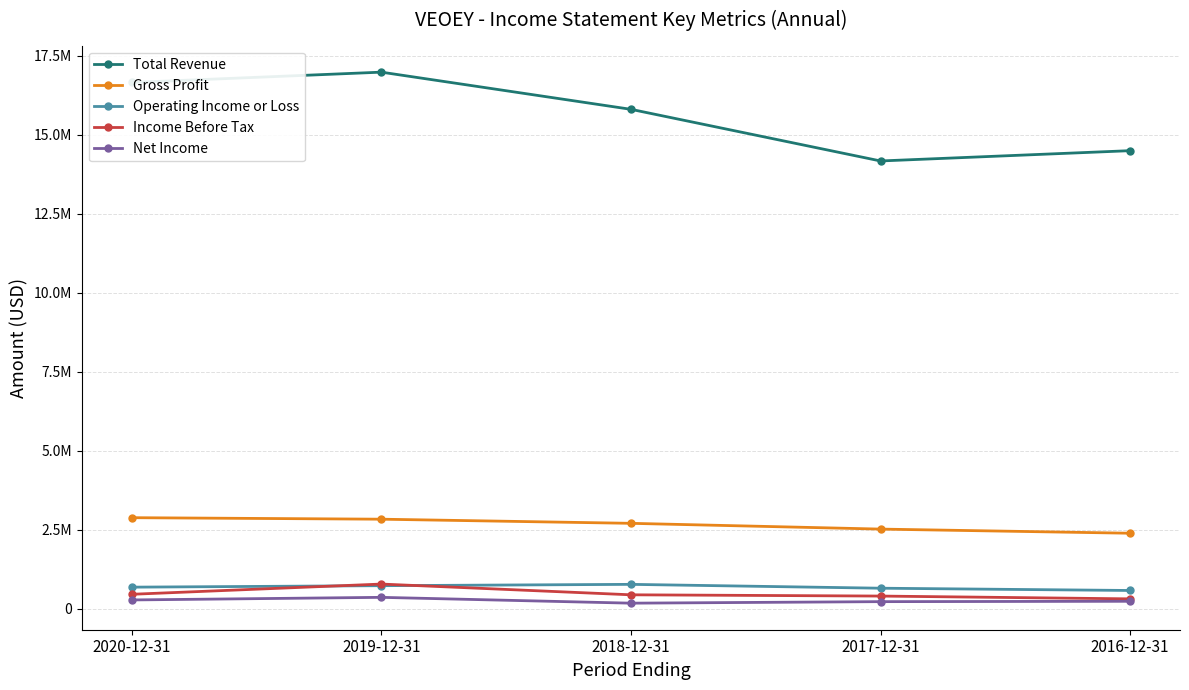

At which category is the sum across all series the highest?

2019-12-31